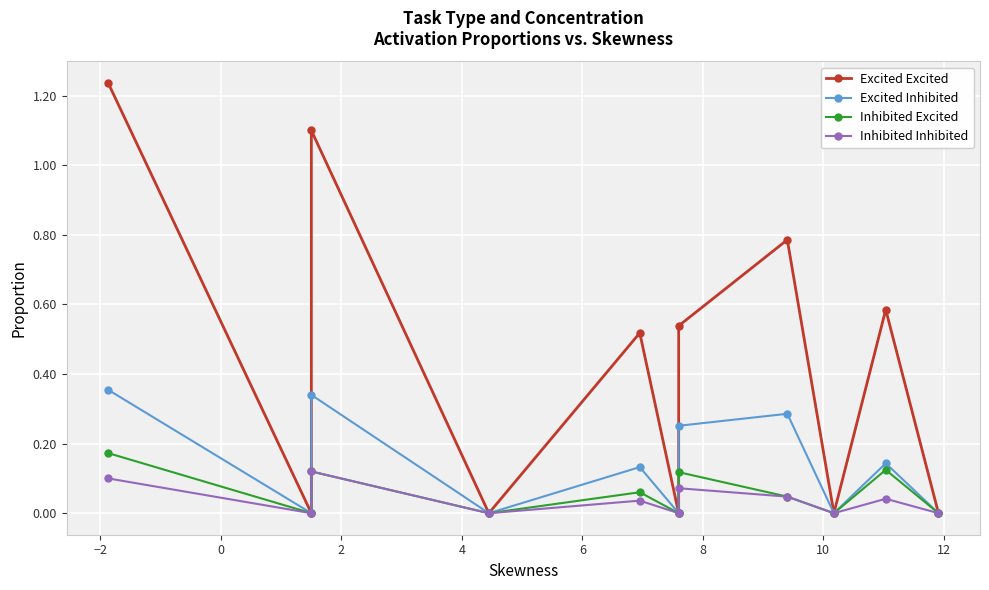

What are all the series names shown in the legend?

Excited Excited, Excited Inhibited, Inhibited Excited, Inhibited Inhibited